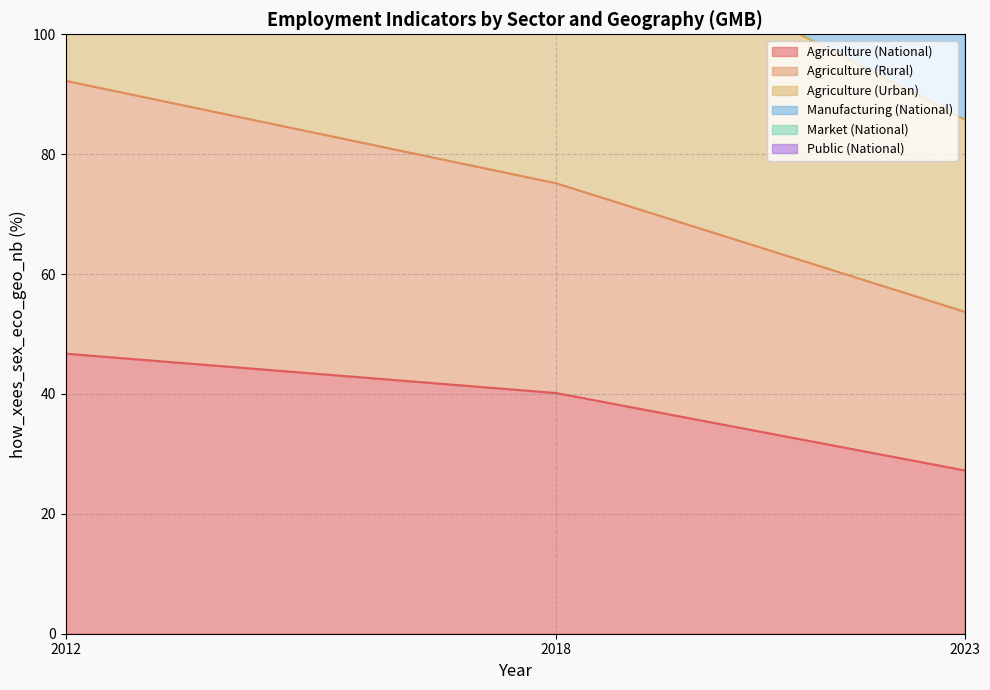

Is it true that Agriculture (National) equals 46.7 at 2012?

True